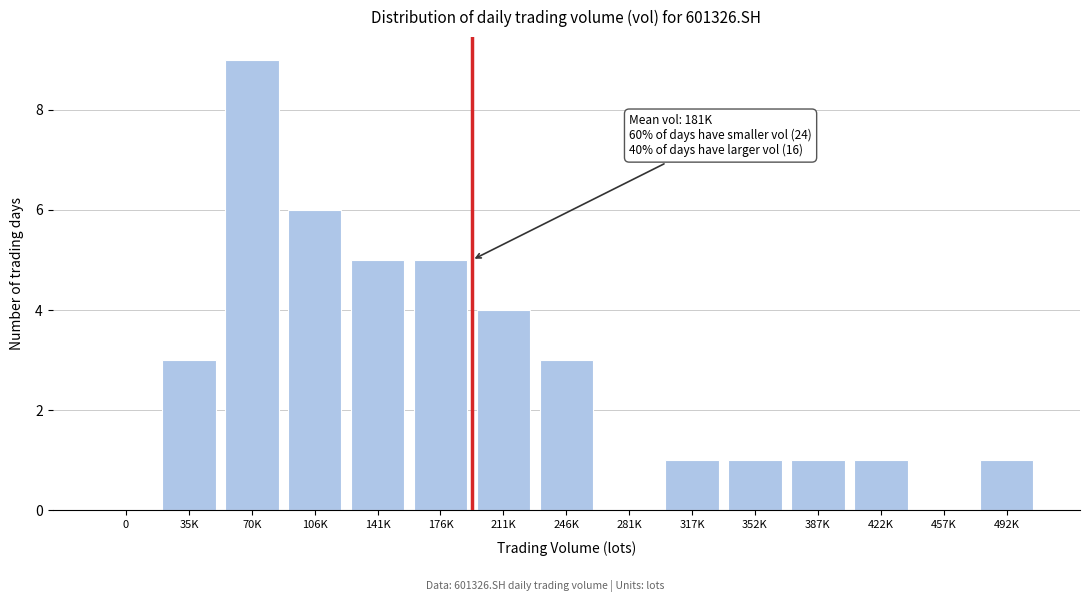

Reading left to right, transcribe all the data shown in this chart.

0=0	35K=3	70K=9	106K=6	141K=5	176K=5	211K=4	246K=3	281K=0	317K=1	352K=1	387K=1	422K=1	457K=0	492K=1